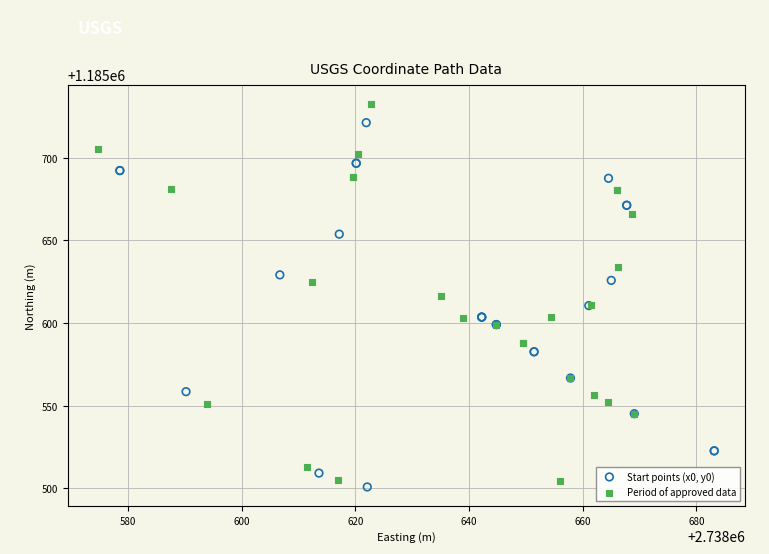

Which series contains the lowest Y value?

Start points (x0, y0)